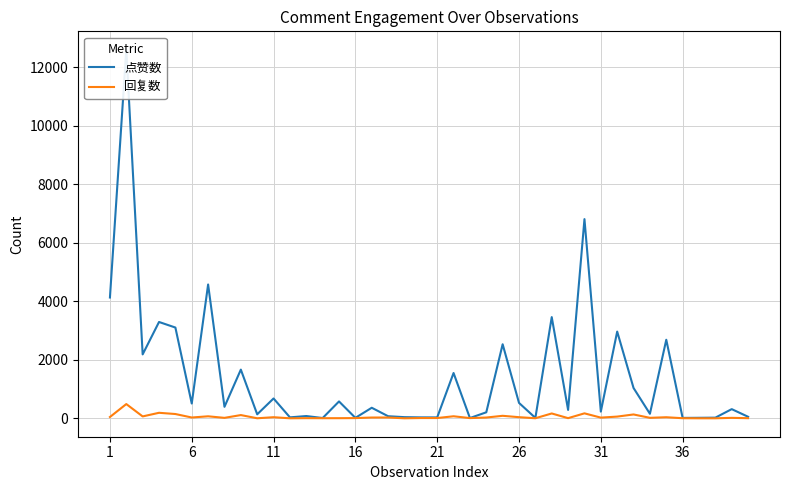

Which series has the largest total across all categories?

点赞数